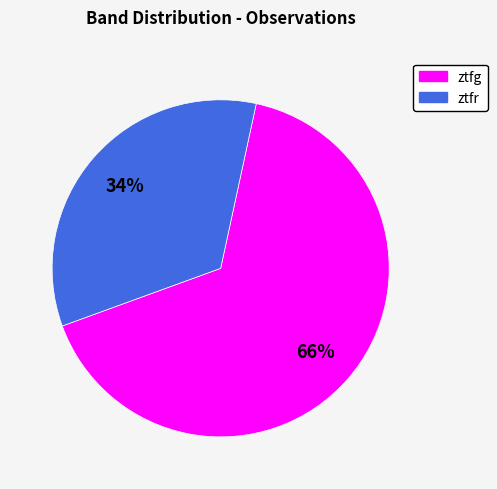

Rank the categories by value from lowest to highest.

ztfr, ztfg